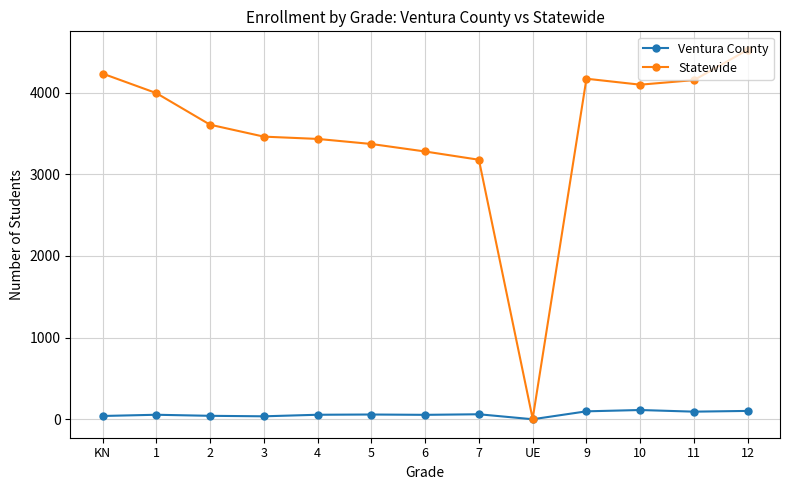

Which series has the largest total across all categories?

Statewide